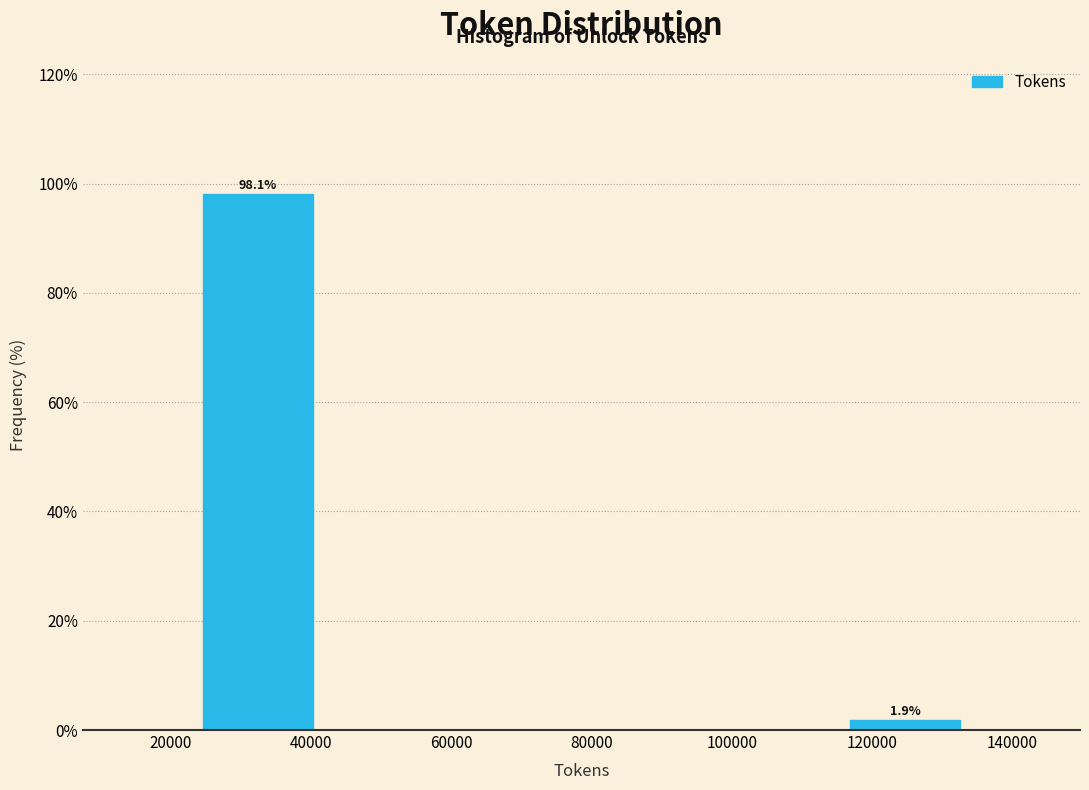

Which range on the x-axis has the tallest bar?

24000 to 42000